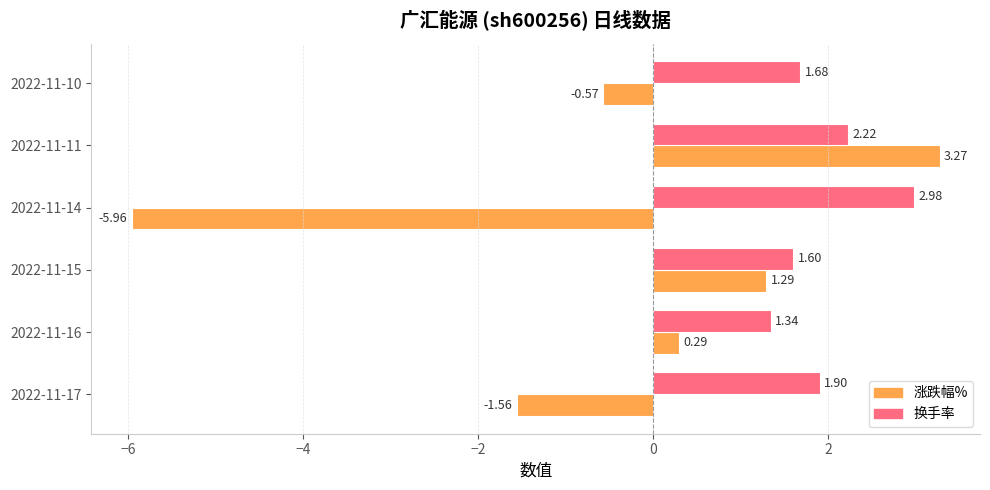

What is the sum of all 涨跌幅% values?

-3.2